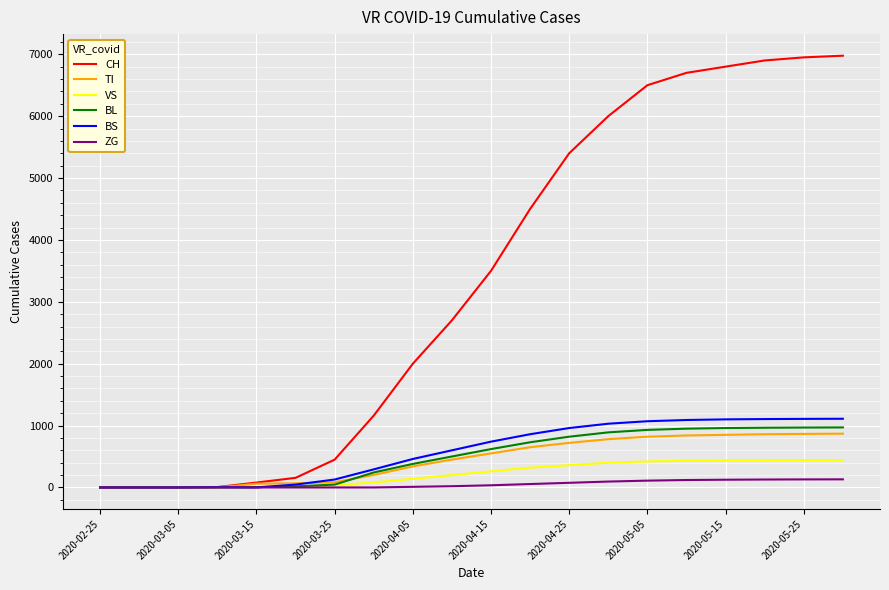

Reading left to right, list all the values displayed in this chart.

CH: 0	0	2	6	79	155	449	1160	1999	2700	3500	4500	5400	6000	6500	6700	6800	6900	6950	6977
TI: 0	0	0	0	61	67	85	202	340	450	550	650	720	780	820	840	850	860	865	869
VS: 0	0	2	2	6	15	35	81	140	200	260	320	360	400	420	430	435	438	440	440
BL: 0	0	0	2	5	18	46	242	380	500	620	730	820	890	930	950	960	965	968	970
BS: 0	0	0	4	0	46	128	292	460	600	740	860	960	1030	1070	1090	1100	1105	1108	1110
ZG: 0	0	0	0	0	0	0	0	10	20	35	55	75	95	110	120	125	128	130	131